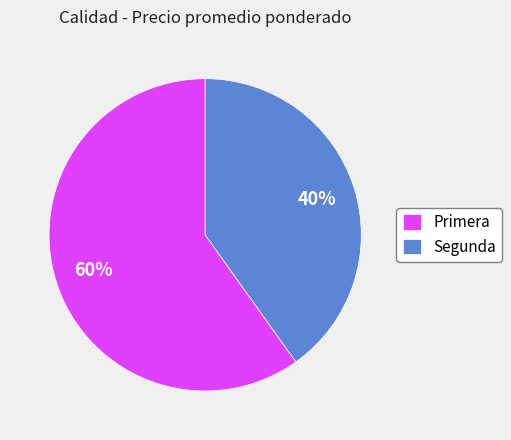

Does Segunda account for over 50% of the chart?

No